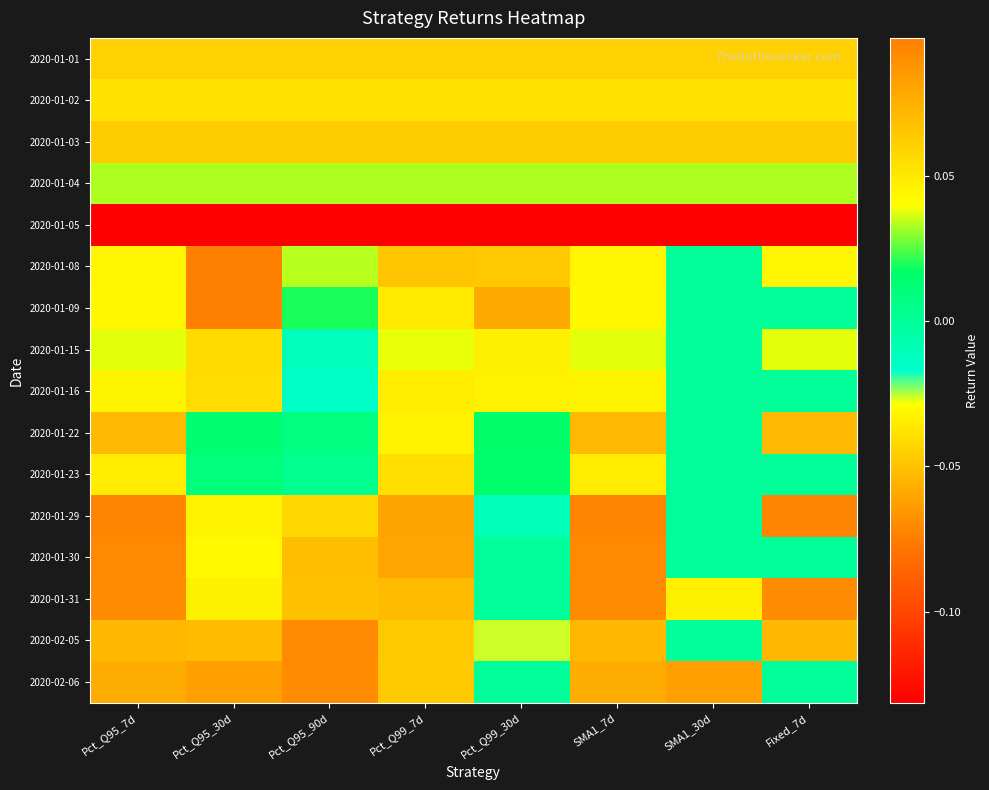

What is the minimum value shown in the chart?

-0.1